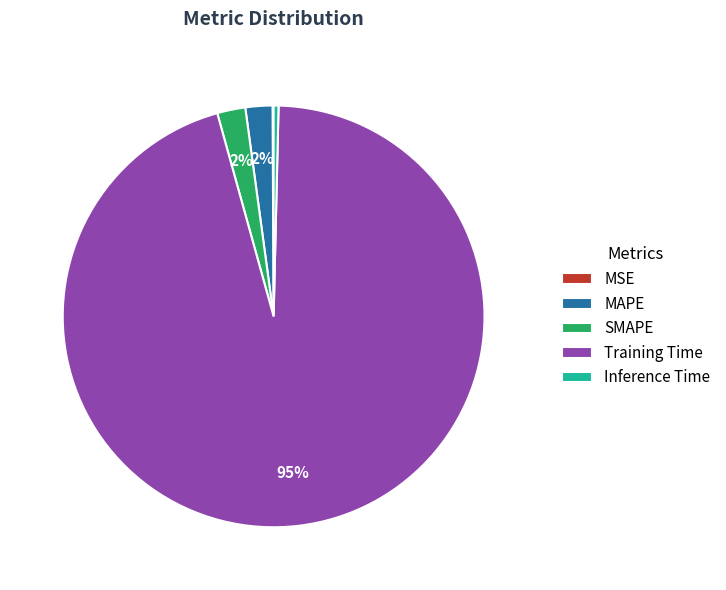

To the nearest percent, what is the difference between the Inference Time and SMAPE slice percentages?

2%